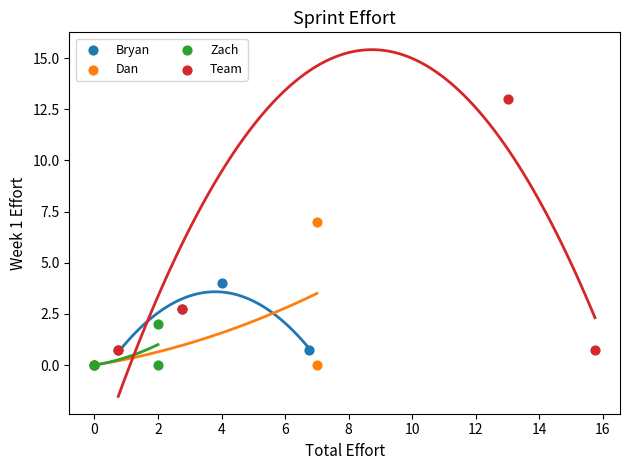

Which series has the largest Y range (max minus min)?

Team